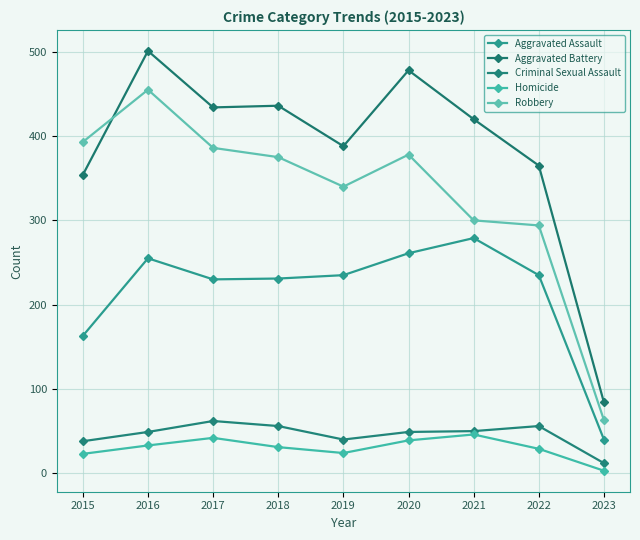

True or false: Robbery and Aggravated Assault cross at least once.

False